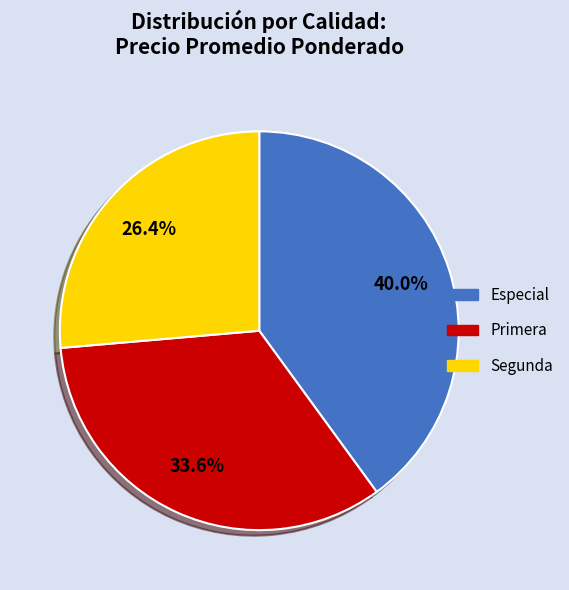

Which slice is the largest?

Especial